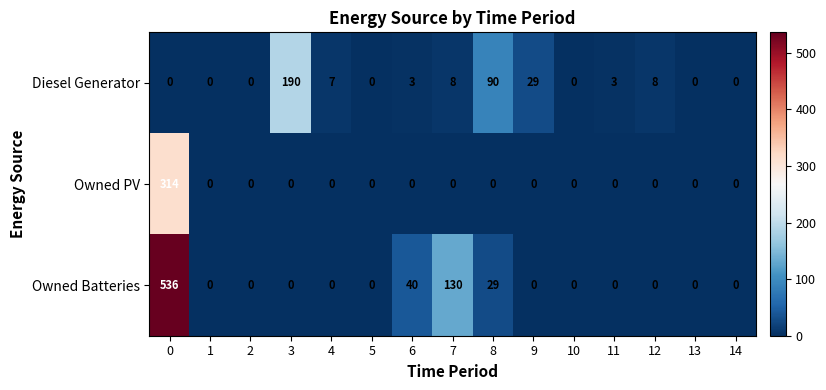

Which series has the largest range (max minus min)?

Owned Batteries